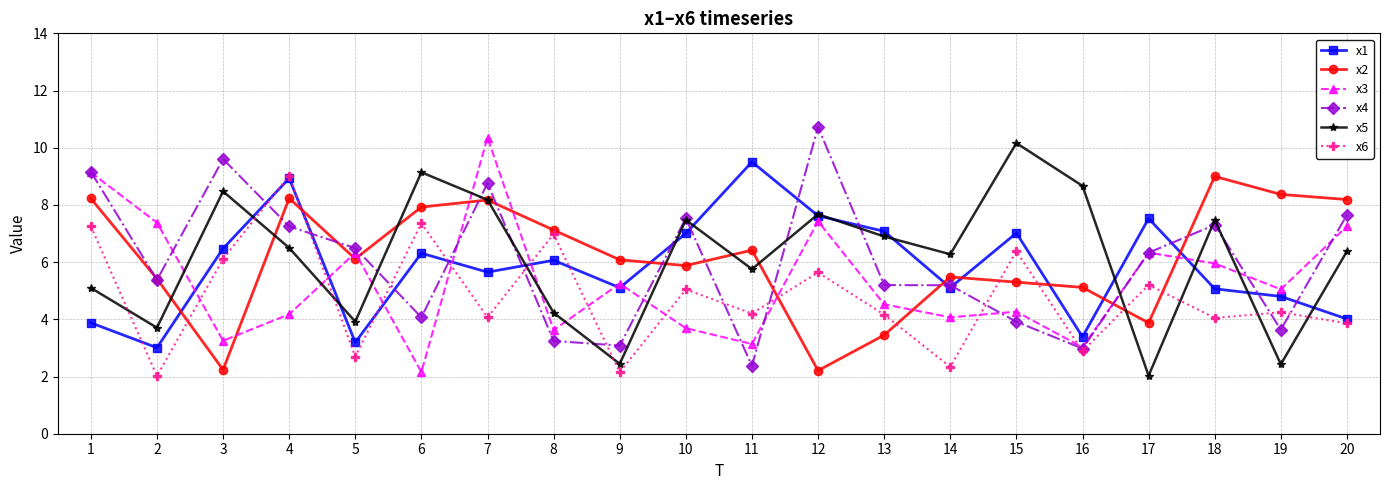

What is the value of the x3 point at the 10th from the left?

3.7